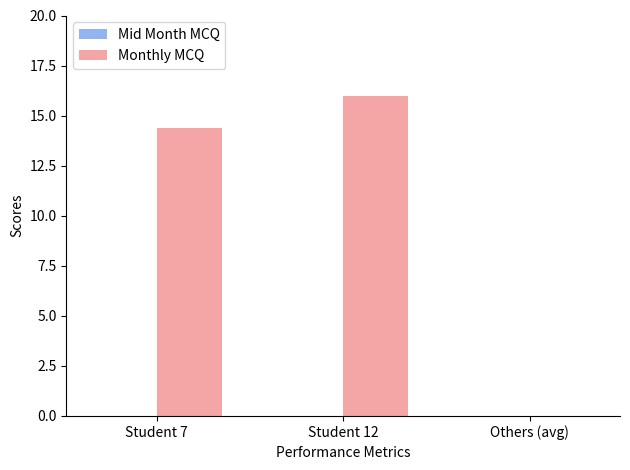

Which has a higher value, Student 12 or Others (avg)?

Student 12